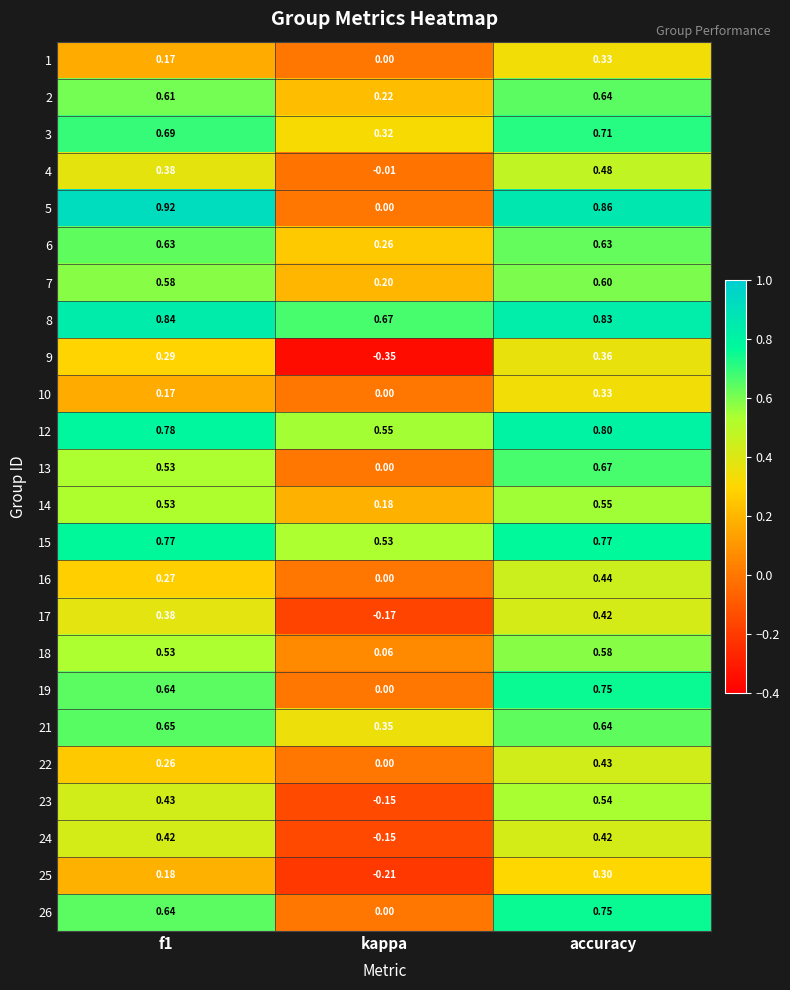

At which label is 23 closest to 0?

kappa